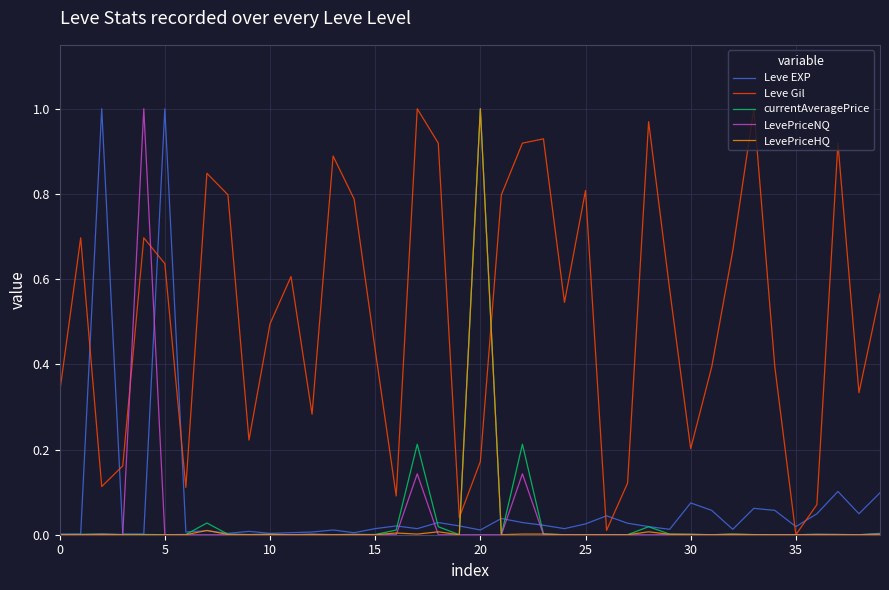

Which series has the largest total across all categories?

Leve Gil